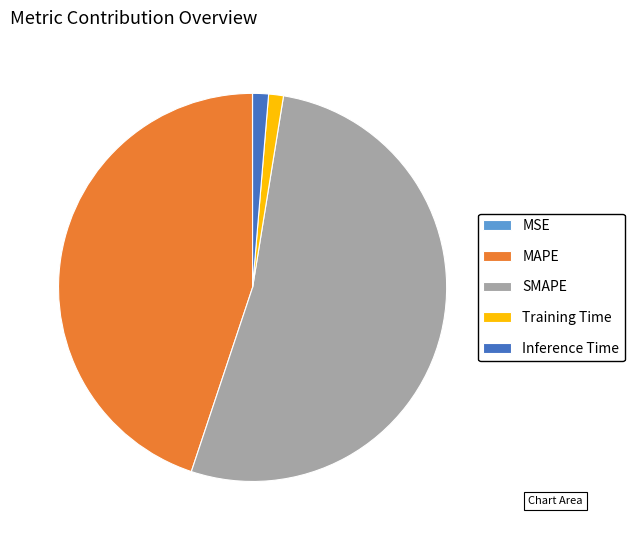

Which slice is the largest?

SMAPE